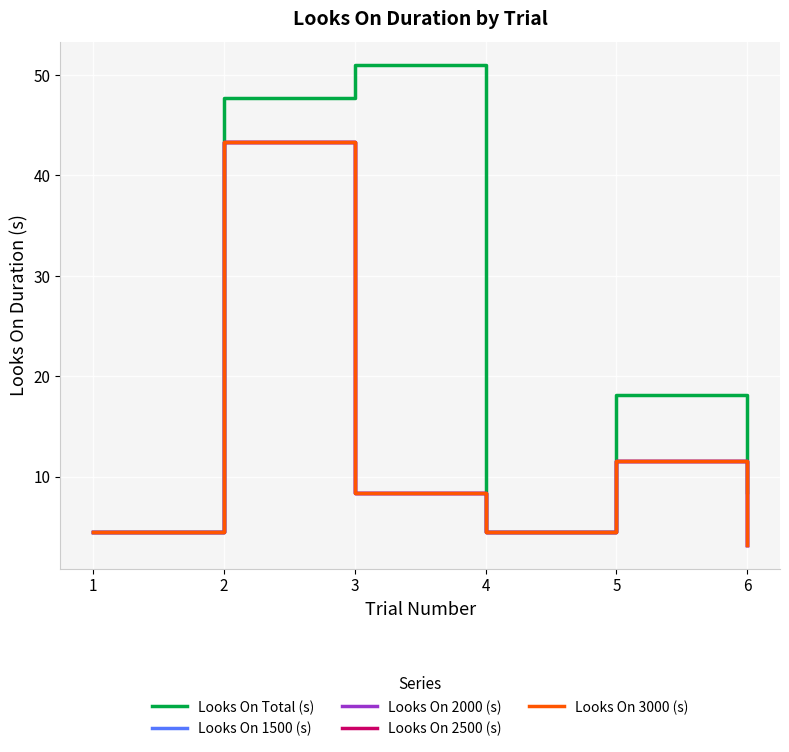

Is this an area chart (filled region under the line)?

No